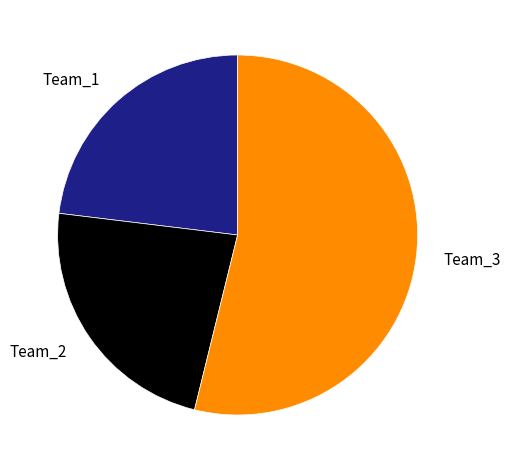

Is the sum of Team_1 and Team_3 greater than half?

Yes